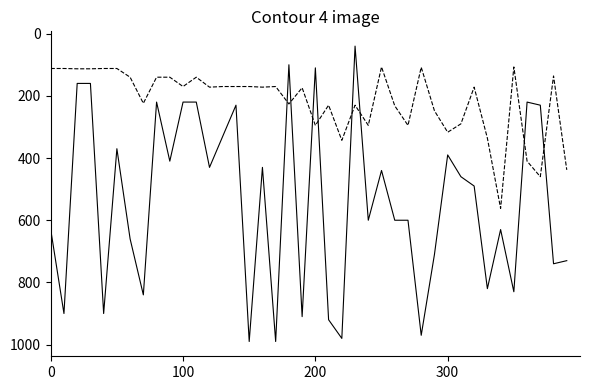

What is the greatest value displayed?

990